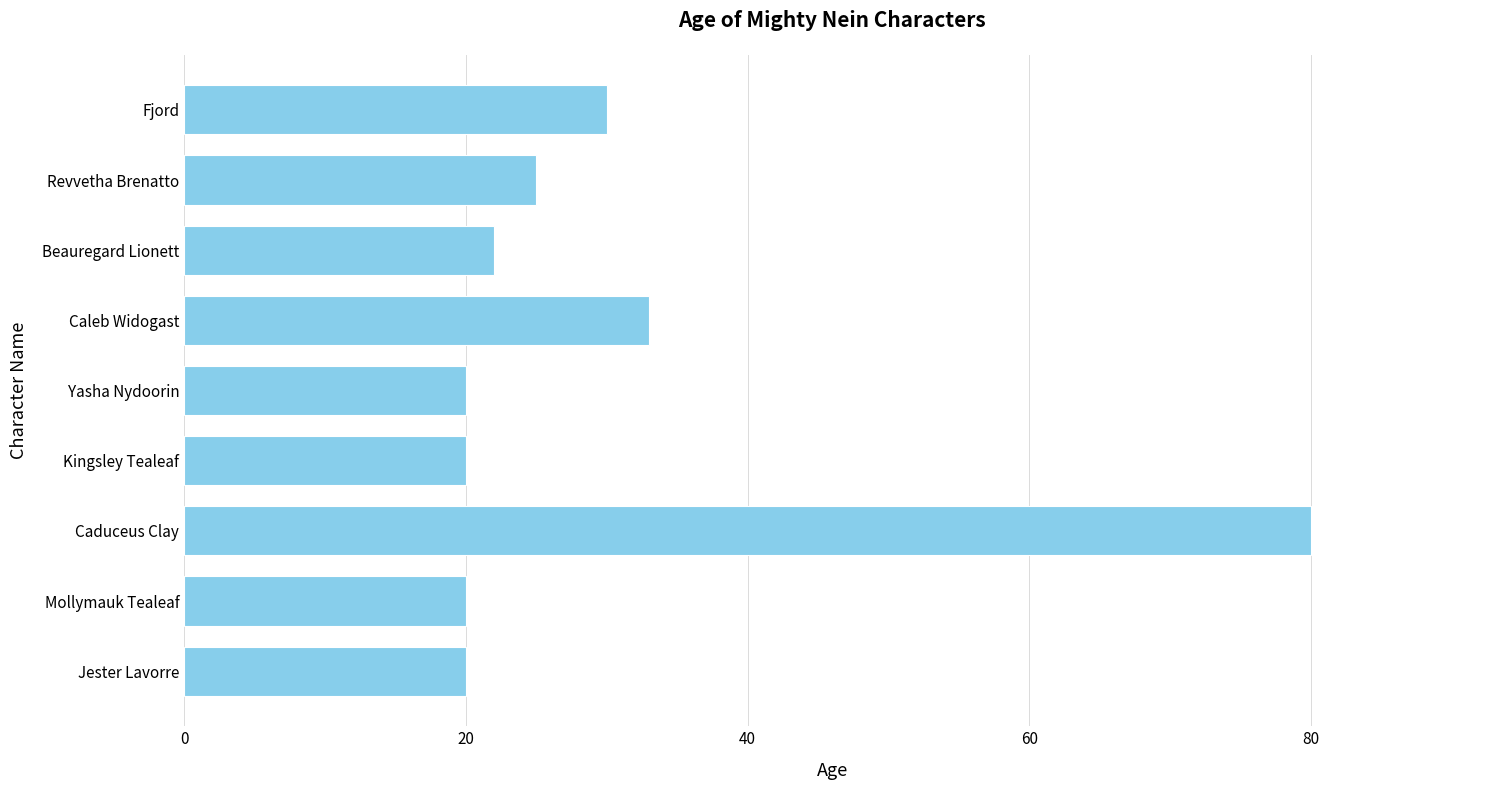

What is the change in value from Yasha Nydoorin to Caleb Widogast?

+13